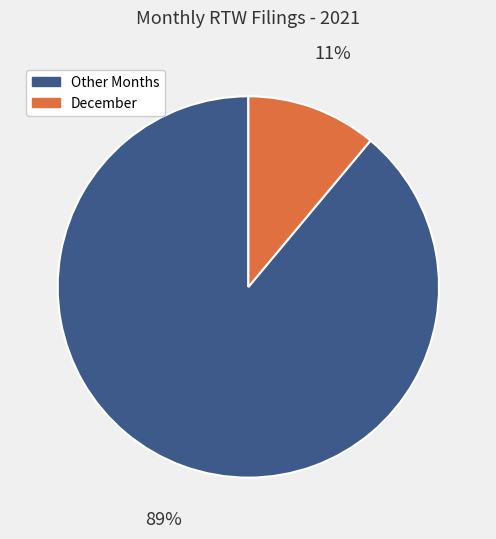

What is the smallest slice in the pie chart?

December